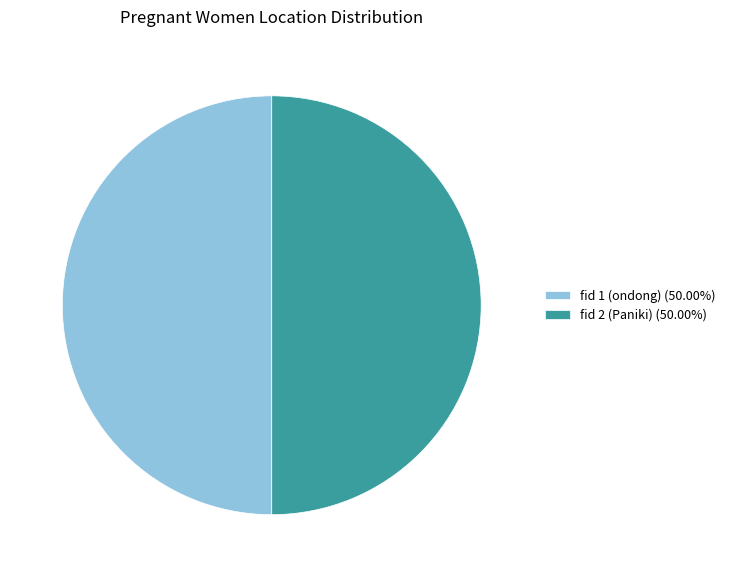

Do fid 1 (ondong) (50.00%) and fid 2 (Paniki) (50.00%) together represent more than half of the pie?

Yes